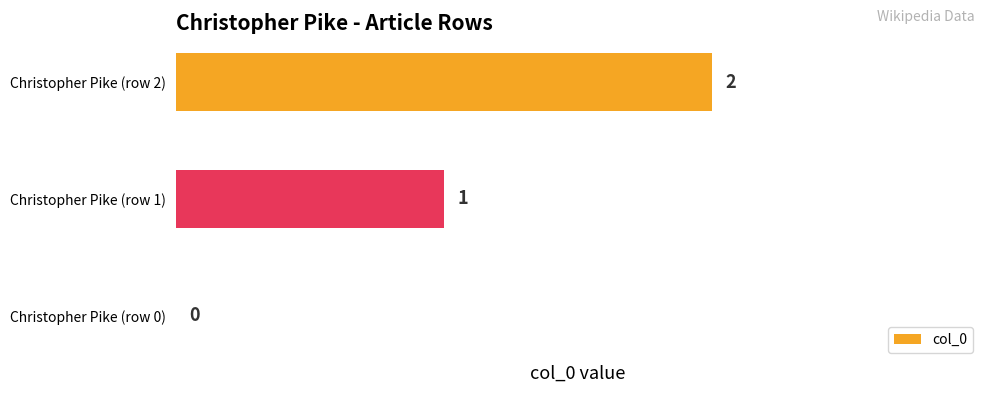

Where is the data nearest to the value 1?

Christopher Pike (row 1)